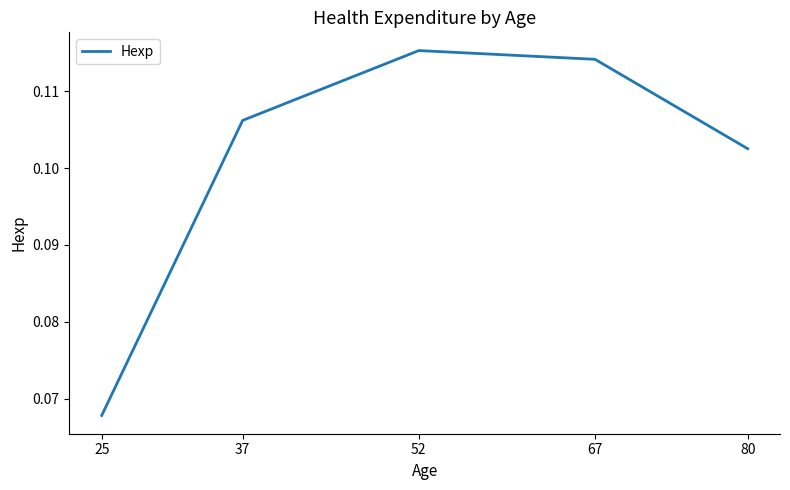

Count the number of categories in the chart.

5